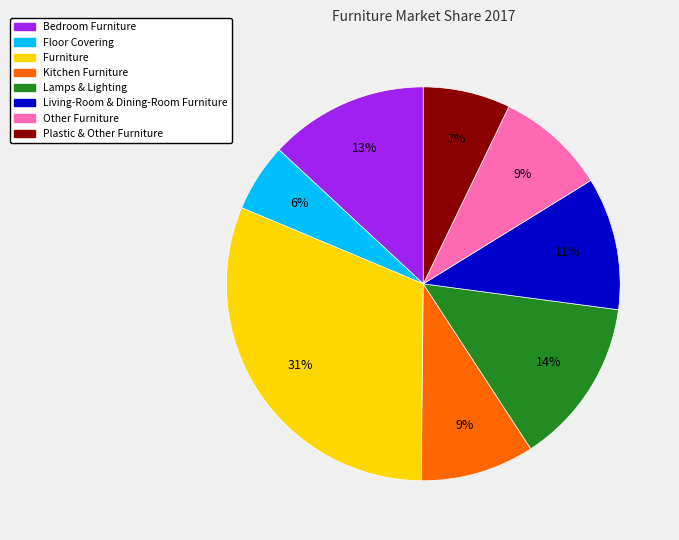

Which slice is the smallest?

Floor Covering